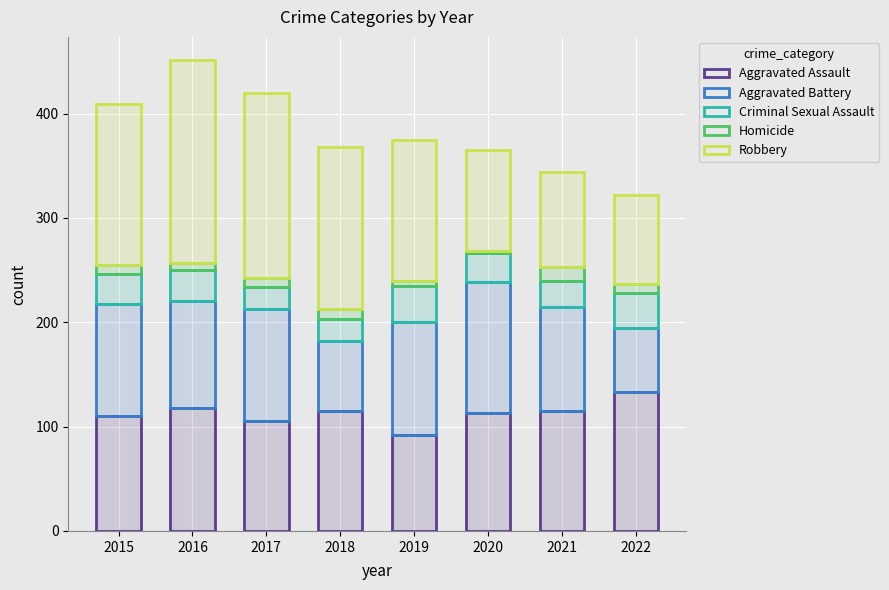

Rank the categories by Robbery value from lowest to highest.

2022, 2021, 2020, 2019, 2015, 2018, 2017, 2016